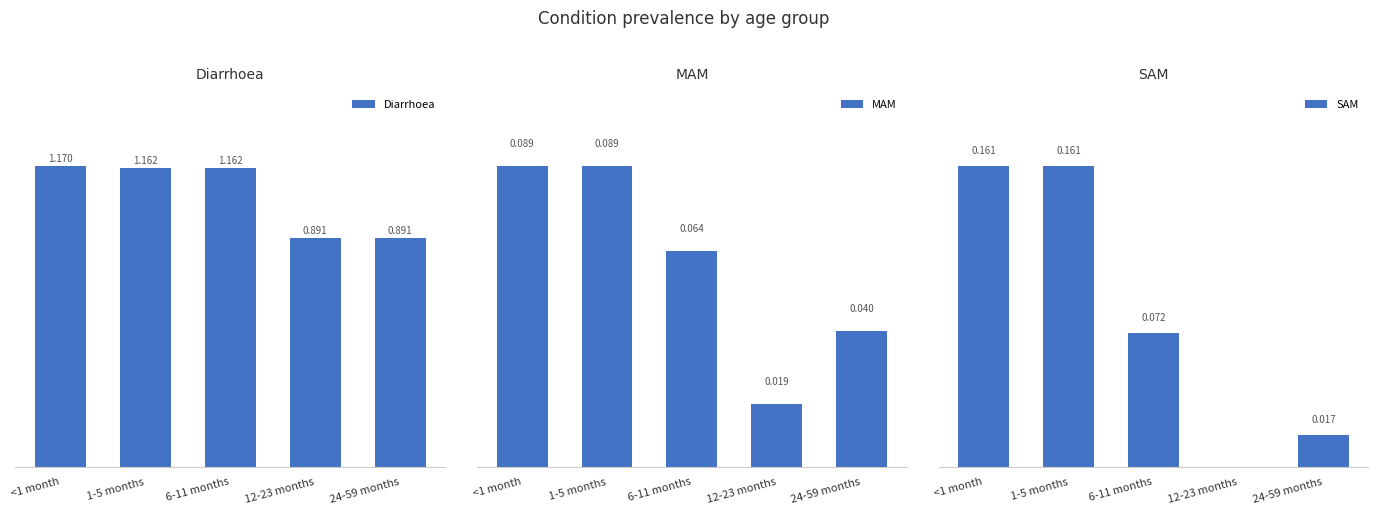

Which series has the largest total across all categories?

Diarrhoea